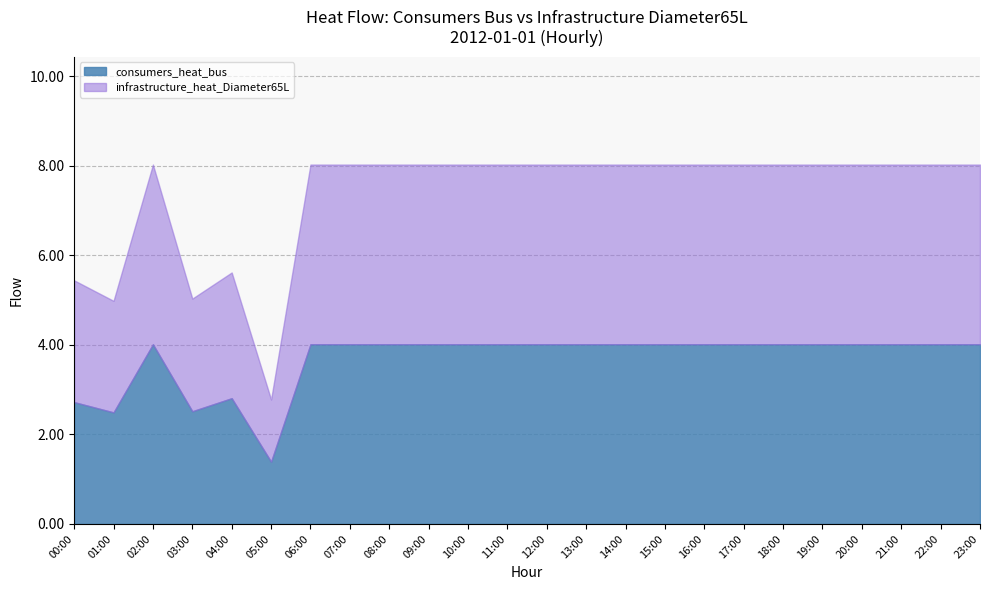

Where does the consumers_heat_bus series first go above 4?

02:00